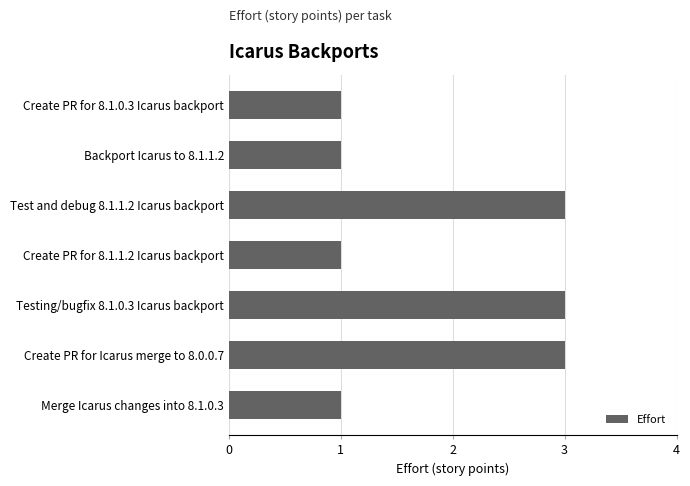

How many distinct data groups are displayed?

1